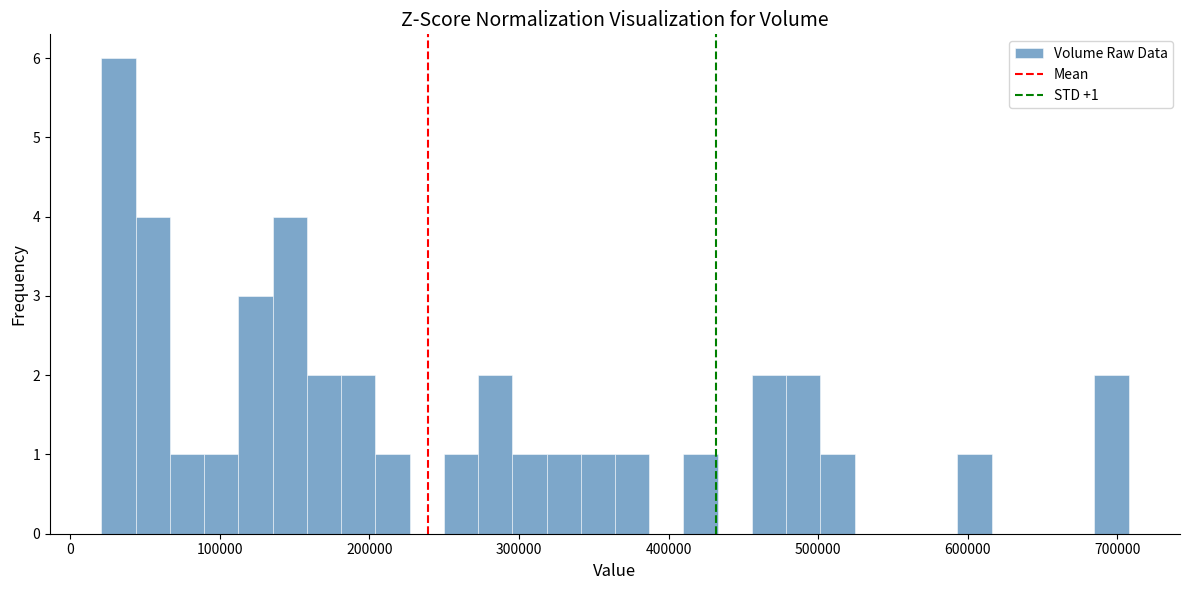

Around what value on the x-axis is the tallest bar? Give the approximate position of its centre, as read against the axis.

30000